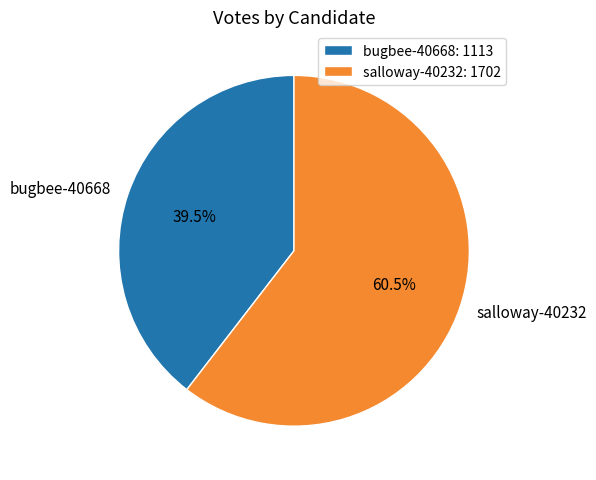

How much of the chart is everything except bugbee-40668?

60.5%